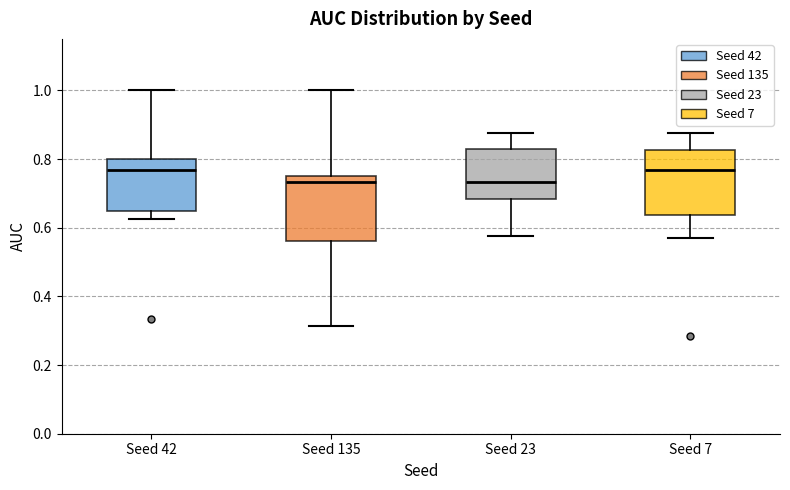

Where is the upper edge of the box for Seed 135 on the y-axis? The values are not printed on the chart, so give them approximately, as read against the axis.

0.76